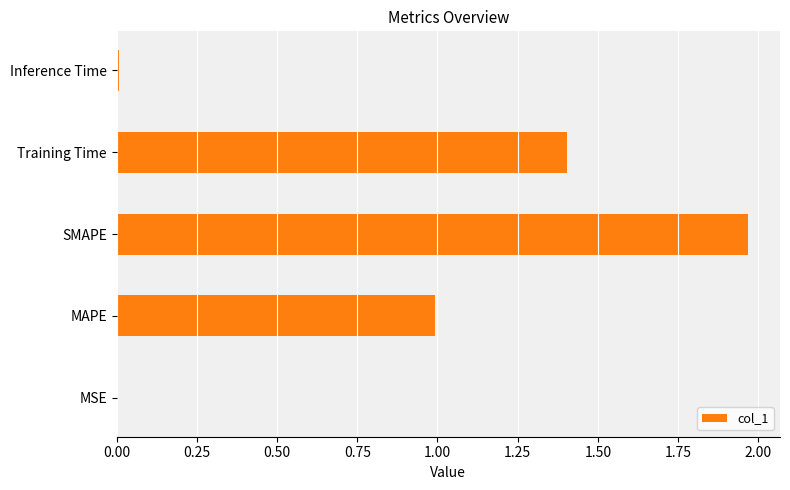

What is the sum of all values?

4.4